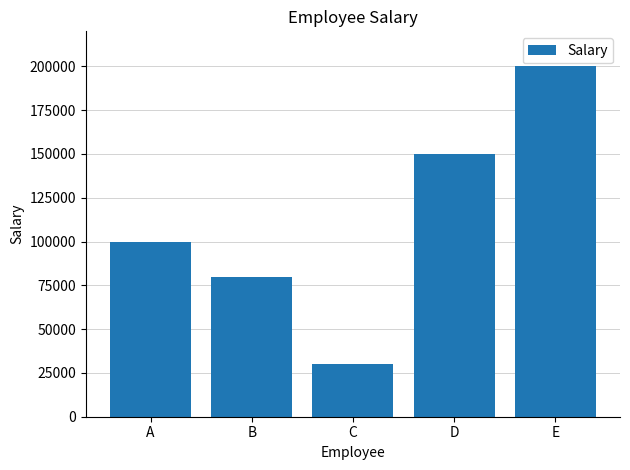

How many series are shown in this chart?

1